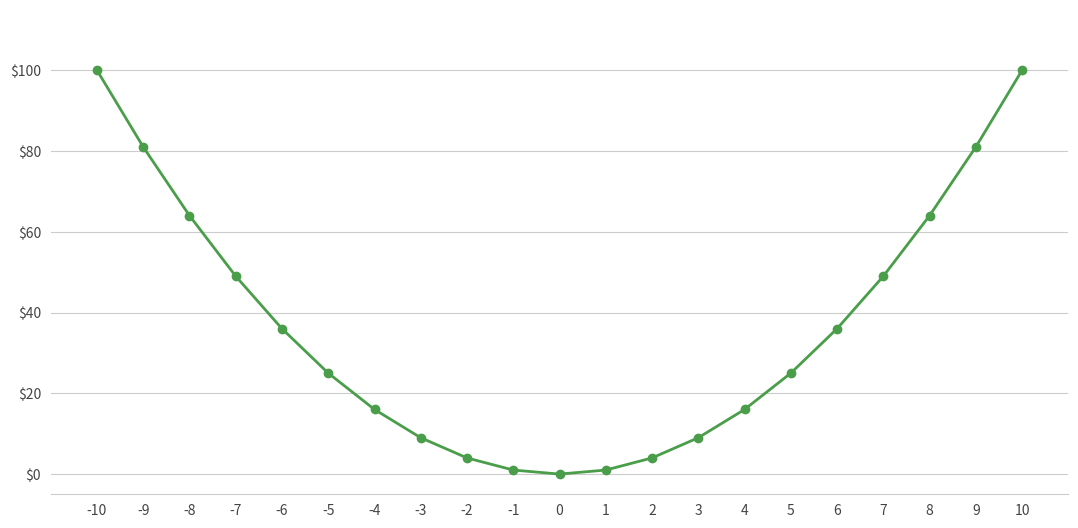

What is the difference between the maximum and second lowest values?

99